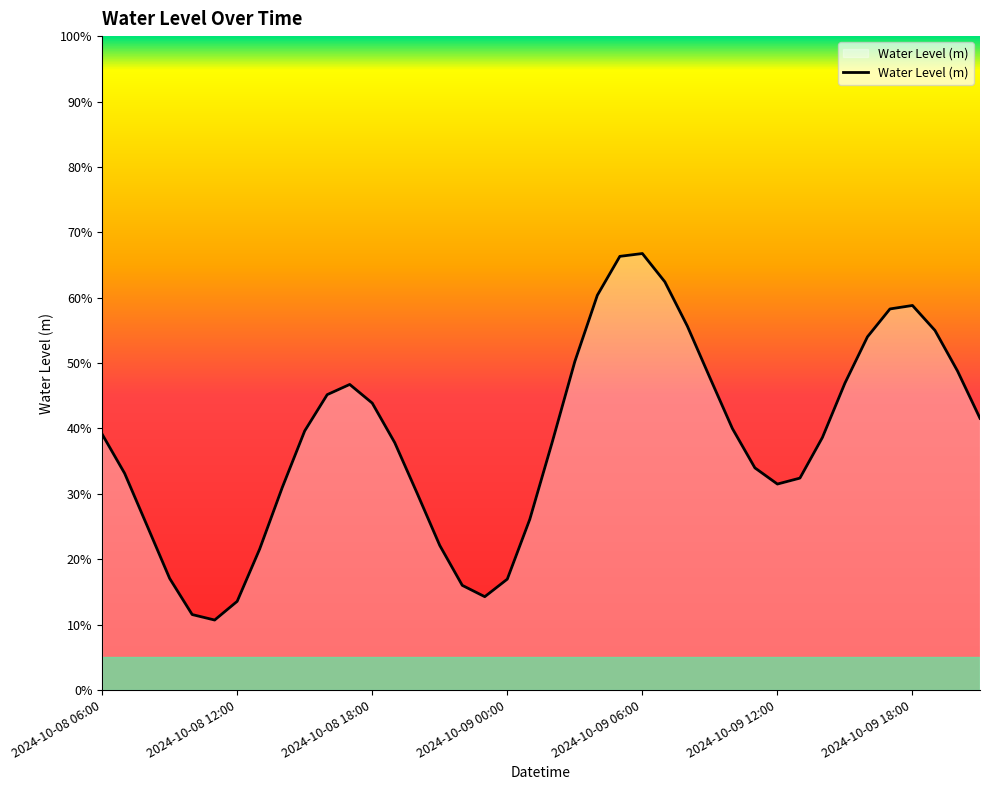

What is the maximum value shown in the chart?

0.7